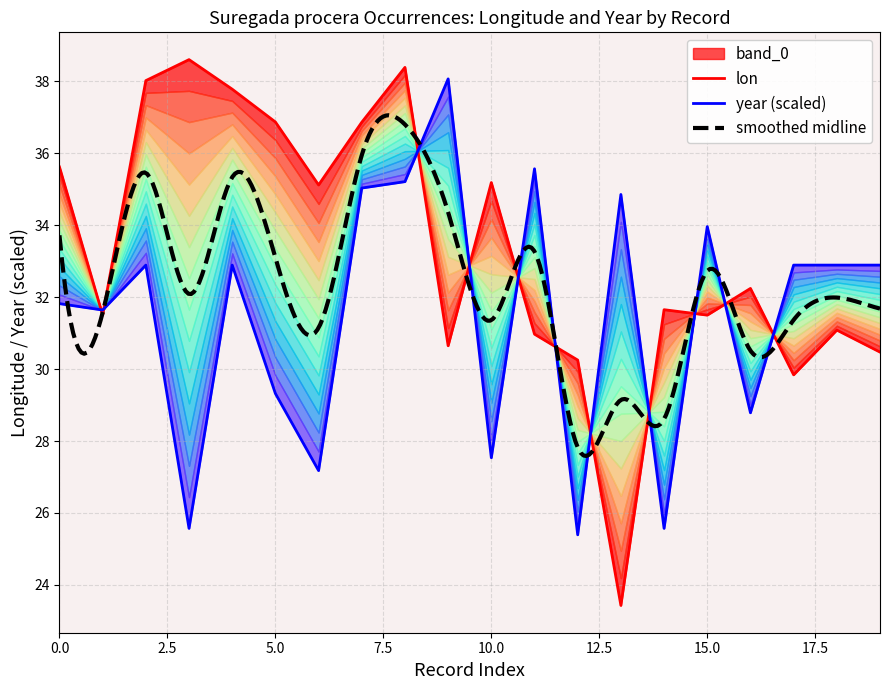

Which series ends up on top after the final intersection of year and lon?

year